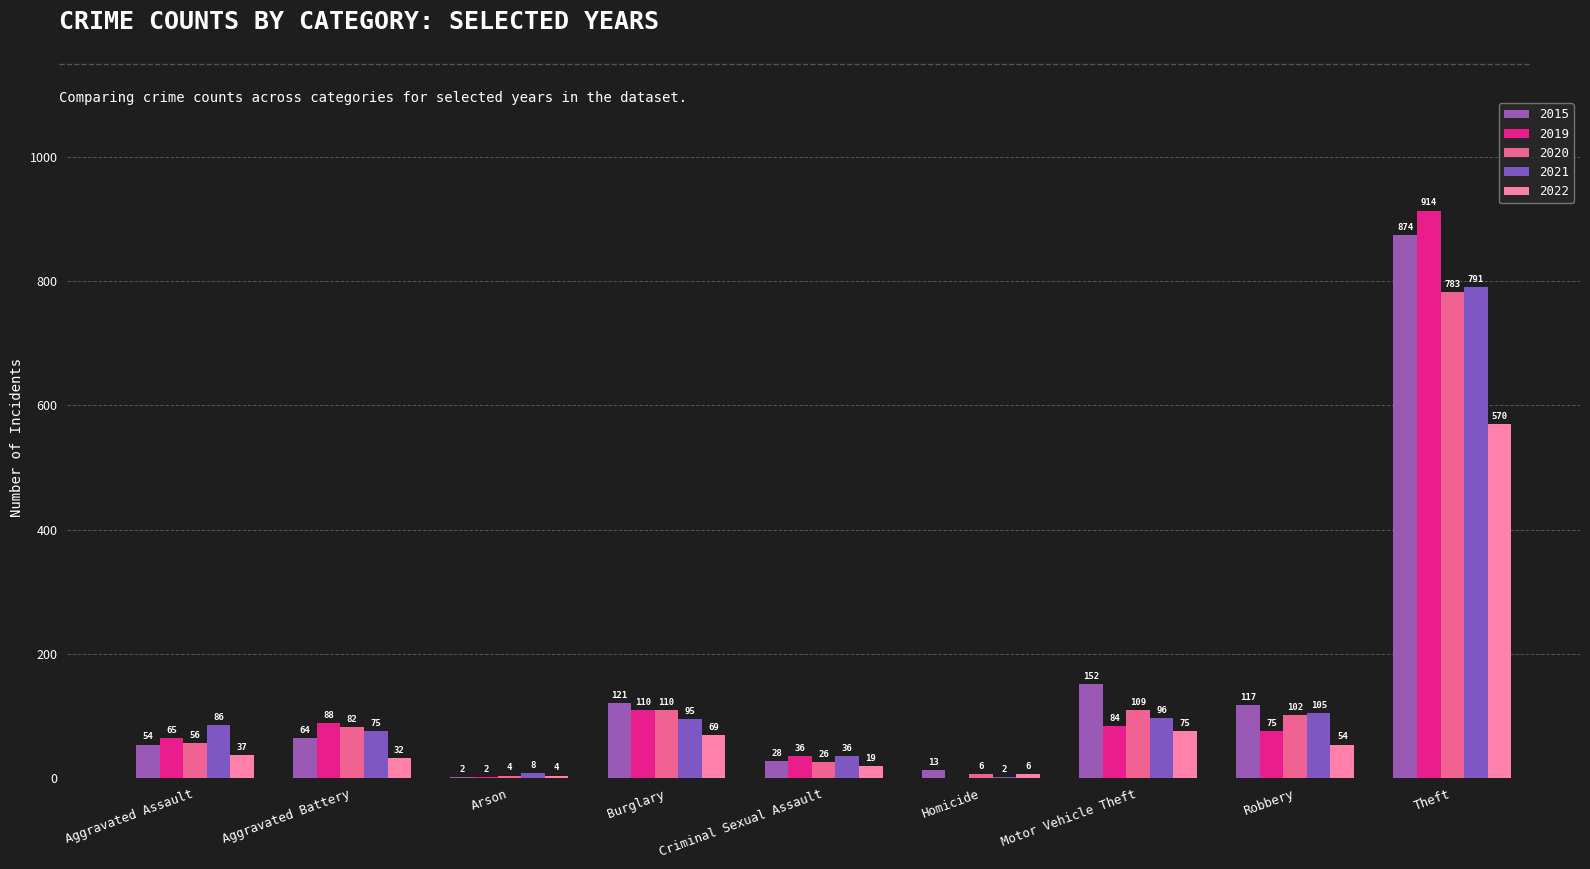

Between Robbery and Theft, which series saw the biggest shift?

2019